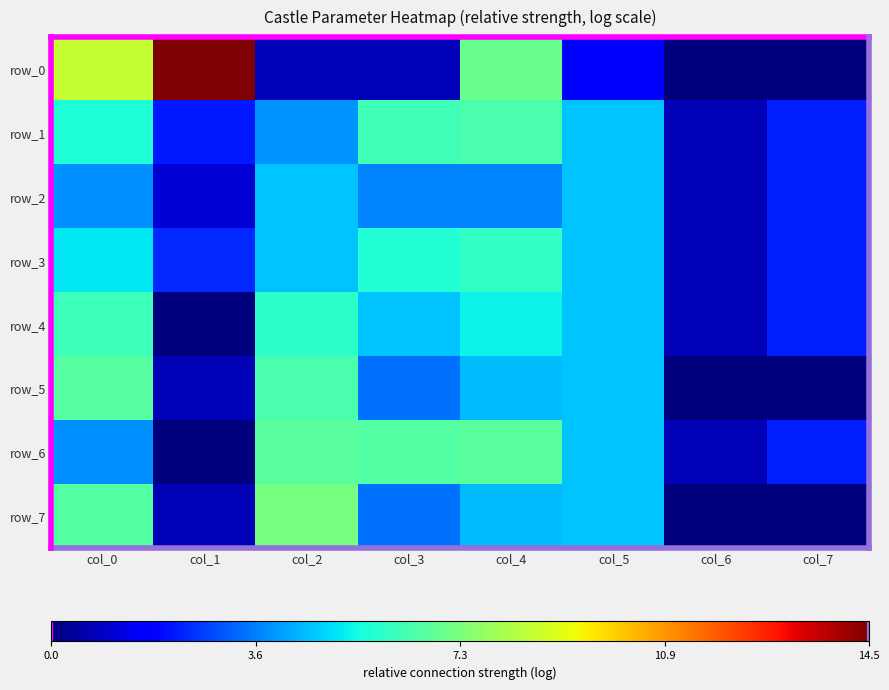

Between col_3 and col_6, which is larger?

col_3